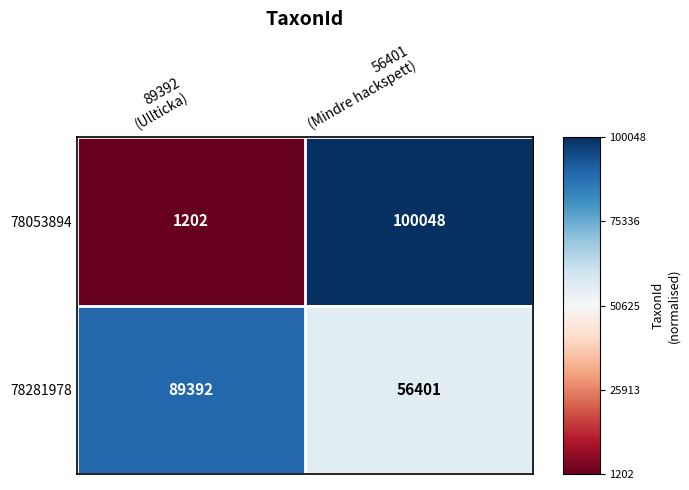

Which series has the largest total across all categories?

78281978